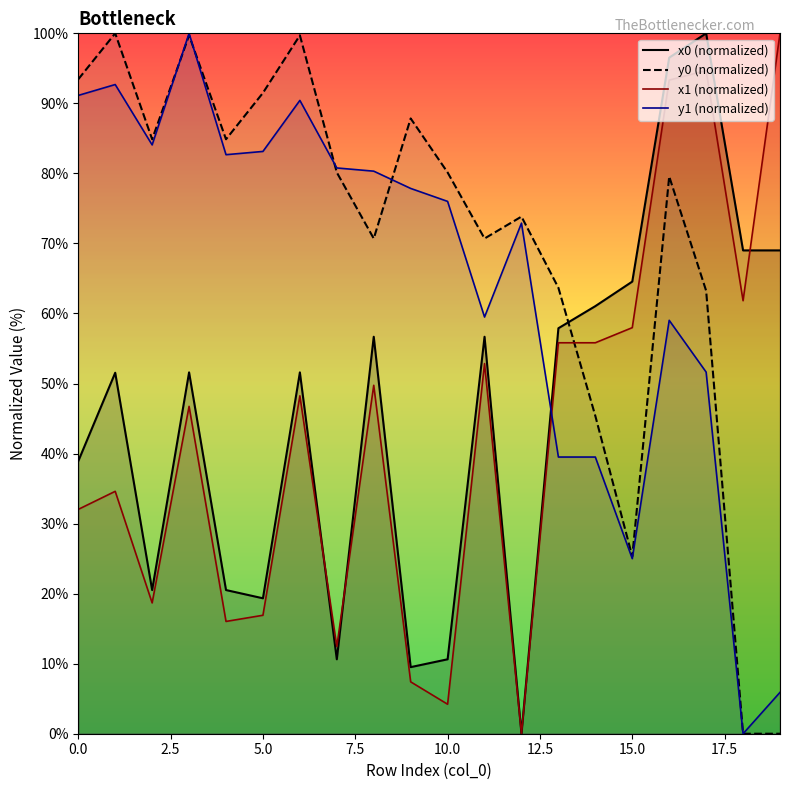

What is the maximum value for x0 (normalized)?

100.0